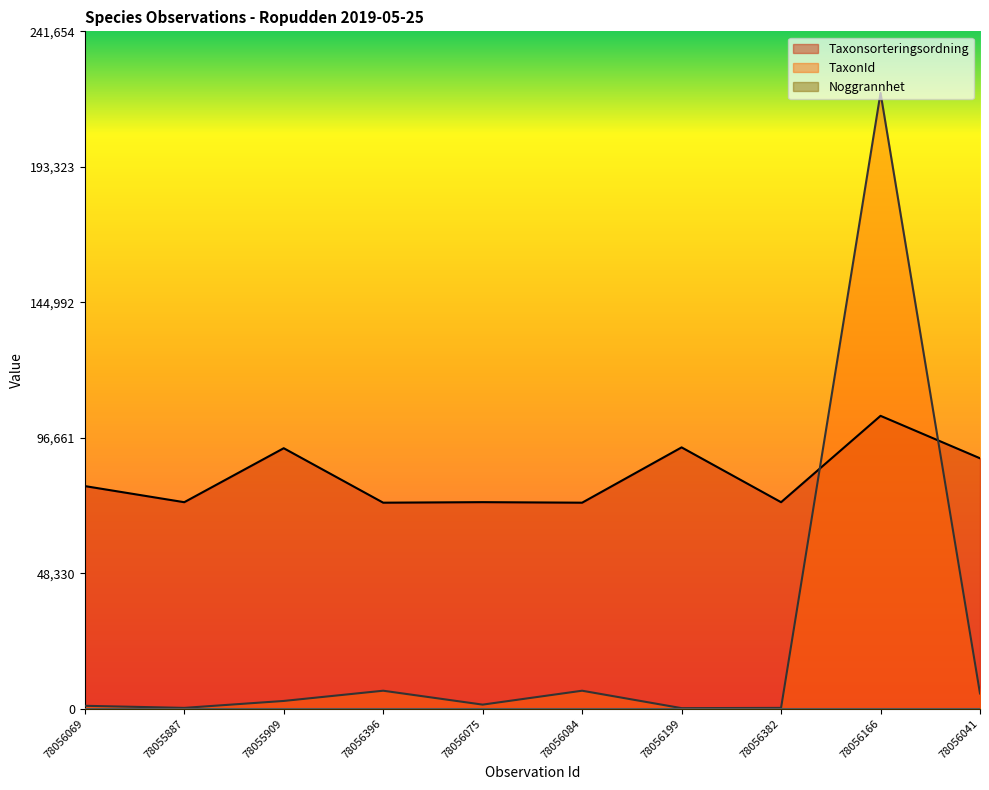

In Taxonsorteringsordning, how many points are lower than both neighbors (excluding endpoints)?

4